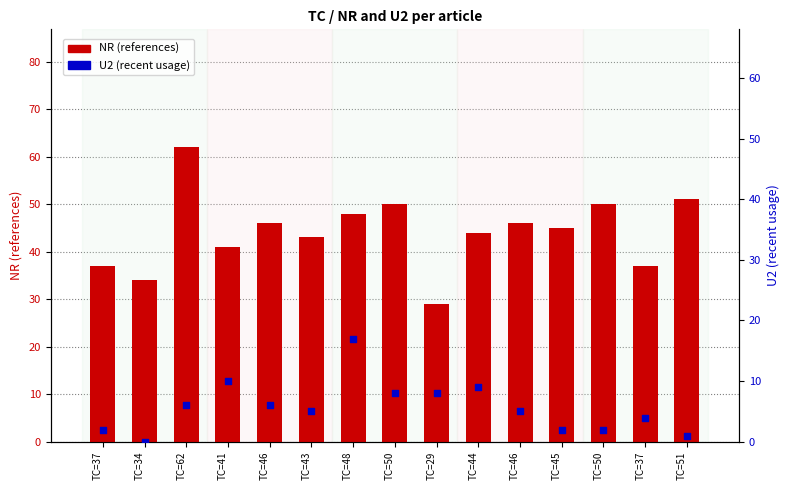

Which series has the largest total across all categories?

NR (references)